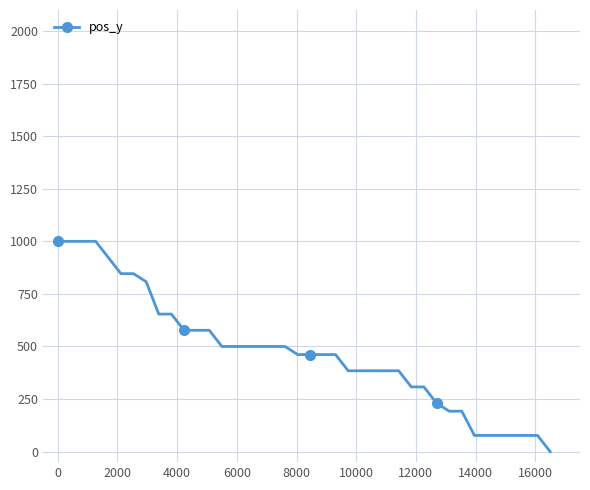

What is the value of the 36th point from the left?

77.0